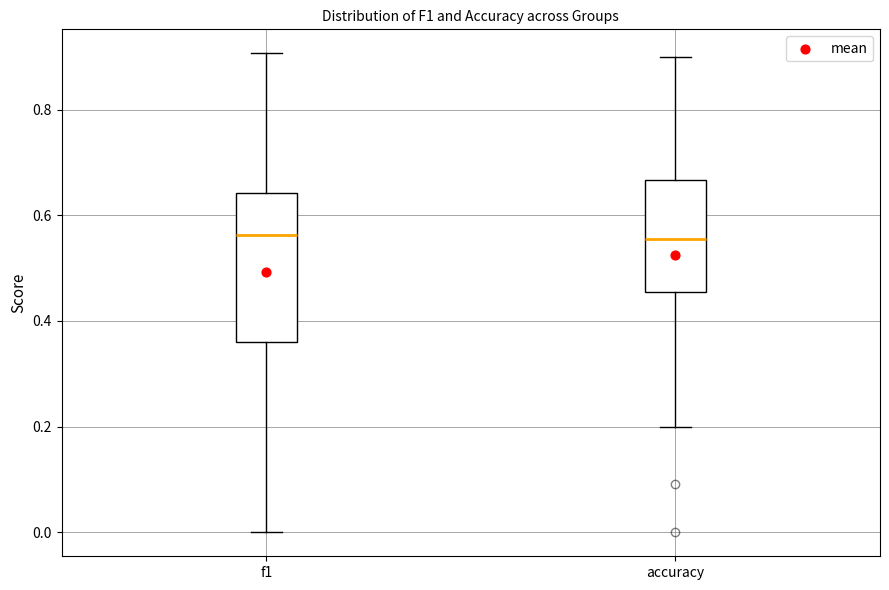

Reading left to right, transcribe this box plot: for each box, give where its median line is, the range the box spans, and where its two whiskers end, as read against the y-axis. The values are not printed on the chart, so give them approximately, as read against the axis.

f1: median 0.56, box 0.36 to 0.64, whiskers 0.00 to 0.90
accuracy: median 0.56, box 0.46 to 0.66, whiskers 0.20 to 0.90